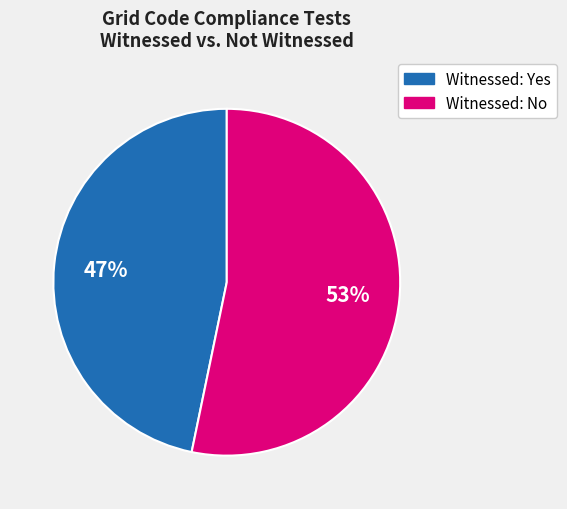

To the nearest percent, what is the difference between the largest and smallest slice percentages?

6%